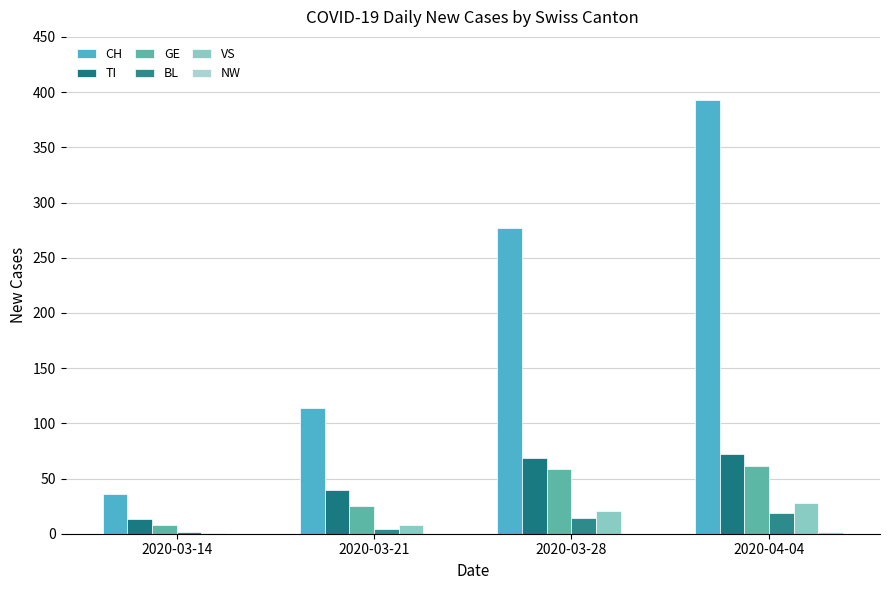

How many groups of bars are there?

4